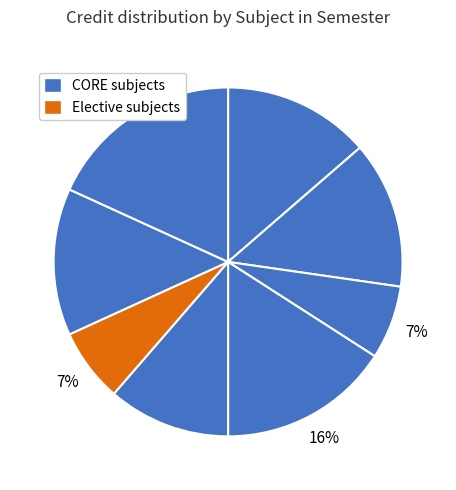

Count the number of slices in the pie.

8